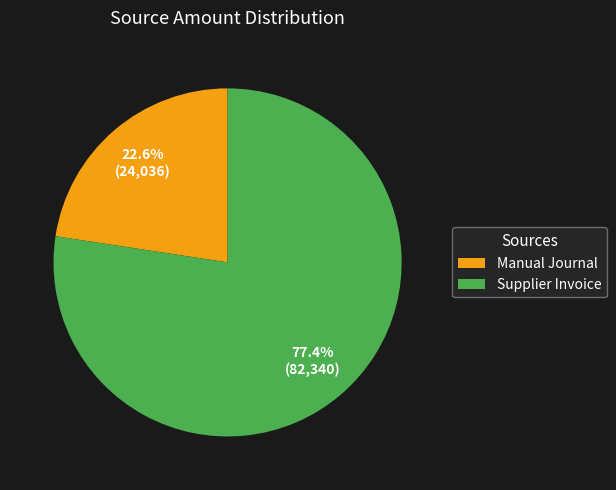

True or false: Supplier Invoice accounts for 77% of the total.

True